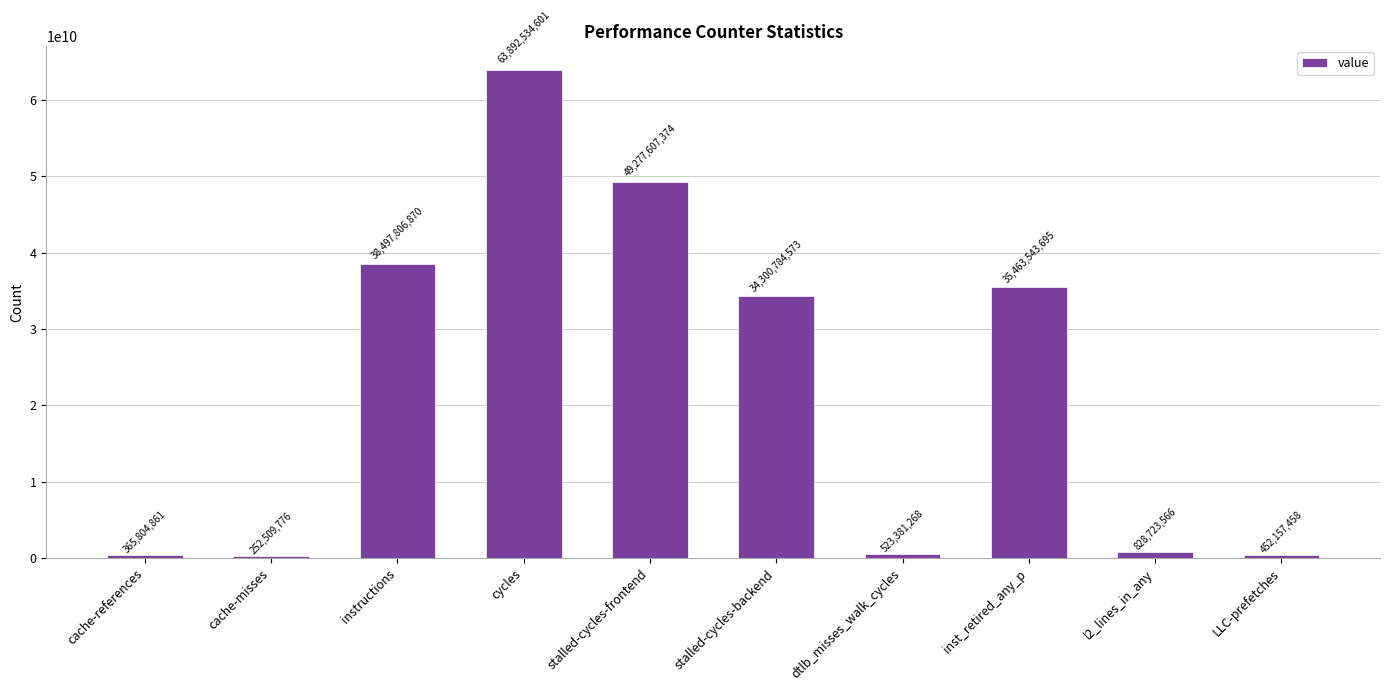

What is the value of the 7th bar from the left?

523381268